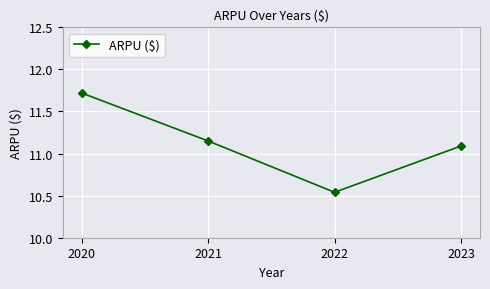

What is the difference between the values at 2022 and 2020?

1.2